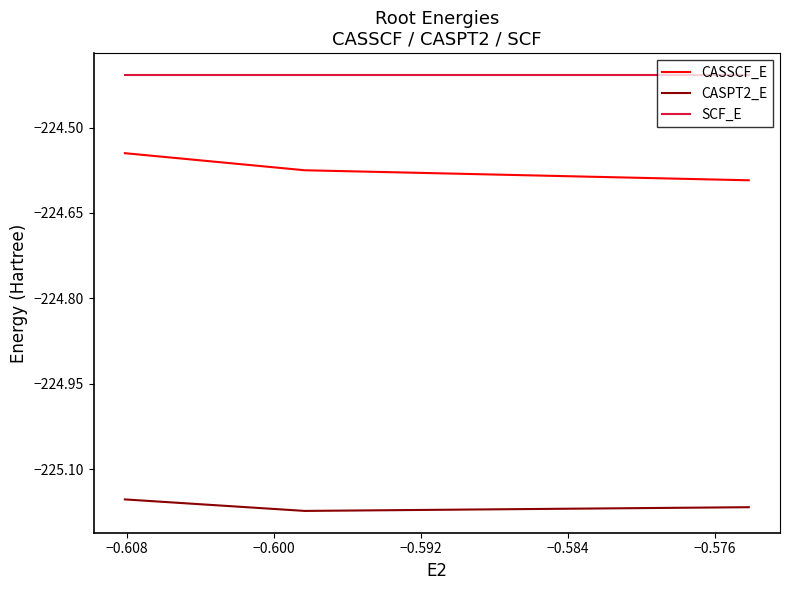

What is the total value across all series at −0.608?

-674.2